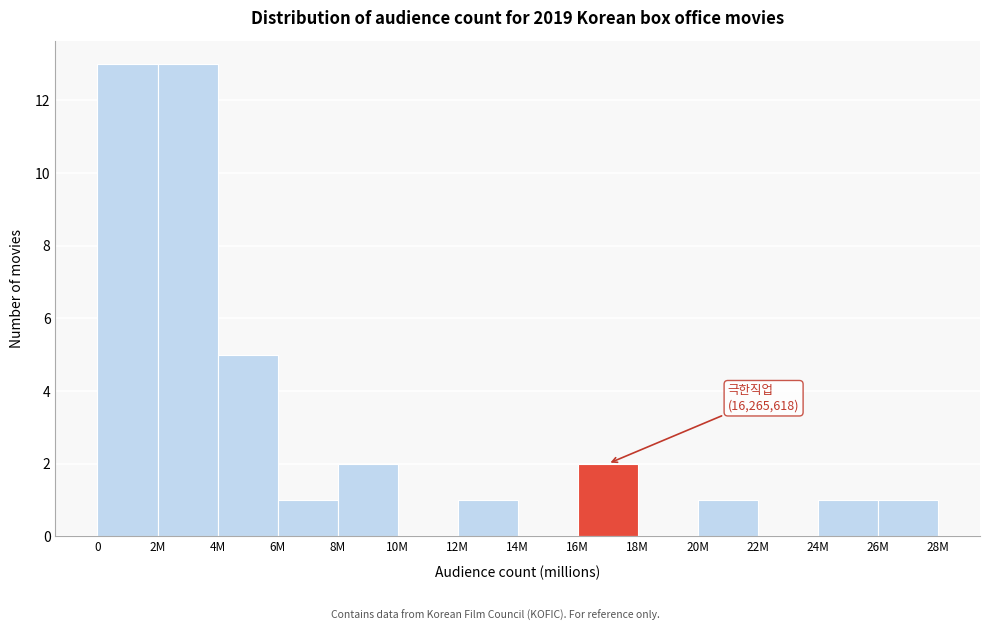

Reading left to right, what are all the values shown in this chart?

0=13	2M=13	4M=5	6M=1	8M=2	10M=0	12M=1	14M=0	16M=2	18M=0	20M=1	22M=0	24M=1	26M=1